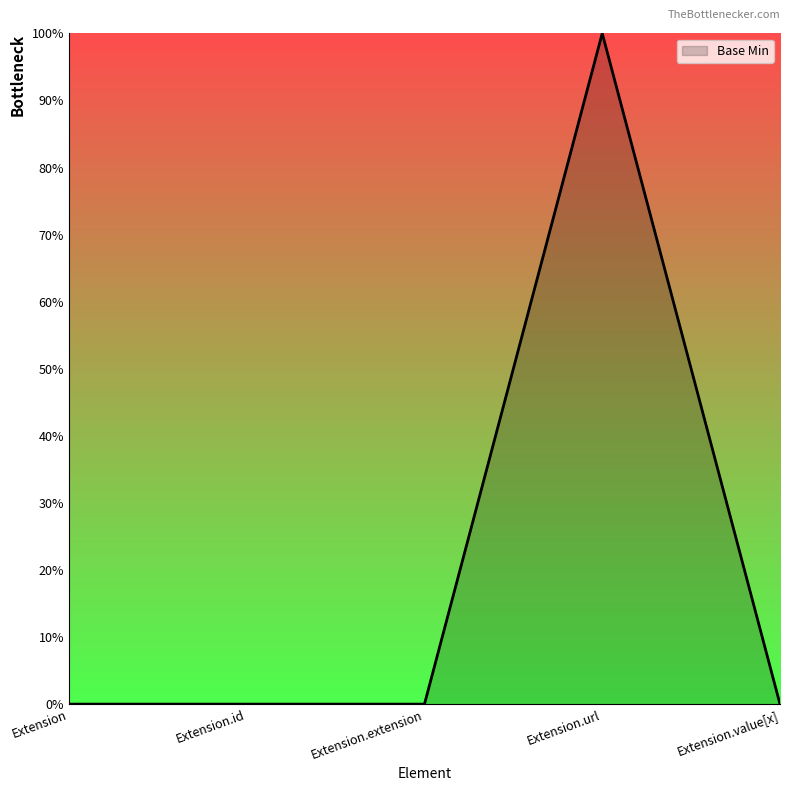

Rank the categories by value from highest to lowest.

Extension.url, Extension, Extension.id, Extension.extension, Extension.value[x]